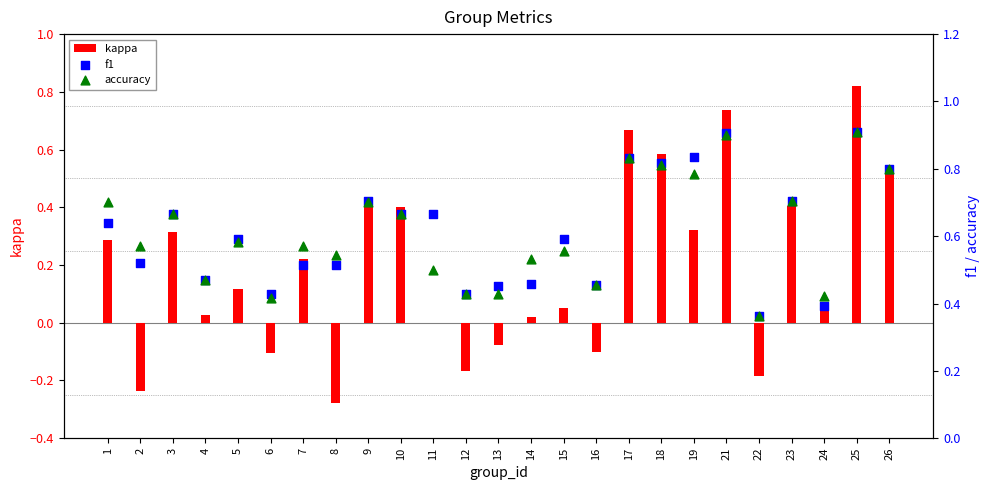

Which series contains the highest Y value?

f1